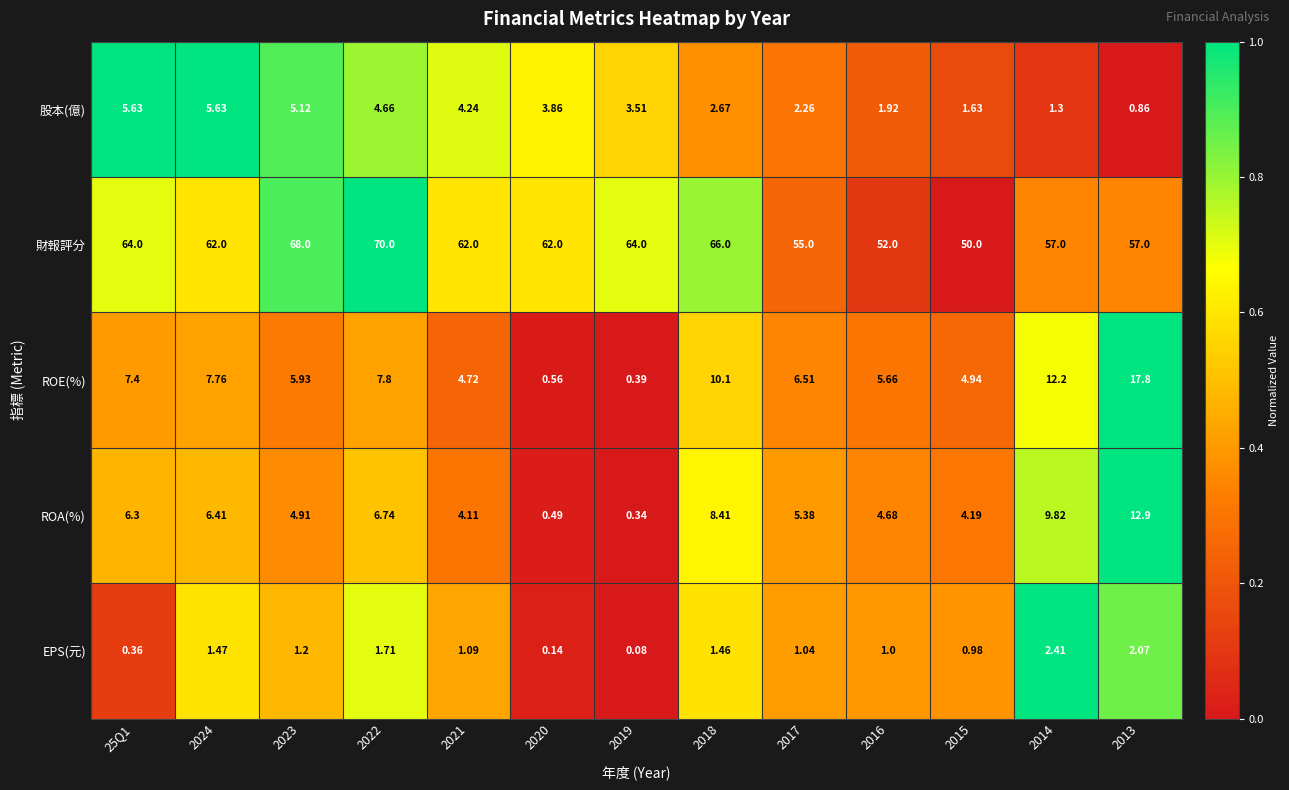

List the series in order of their peak value, lowest first.

EPS(元), 股本(億), ROA(%), ROE(%), 財報評分